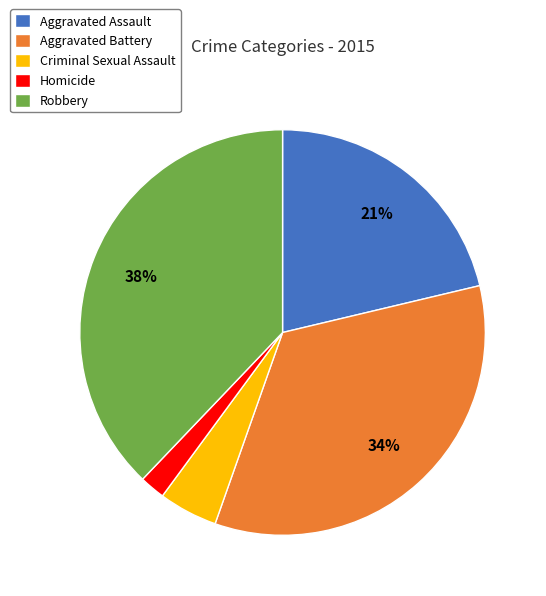

How many slices are in this pie chart?

5